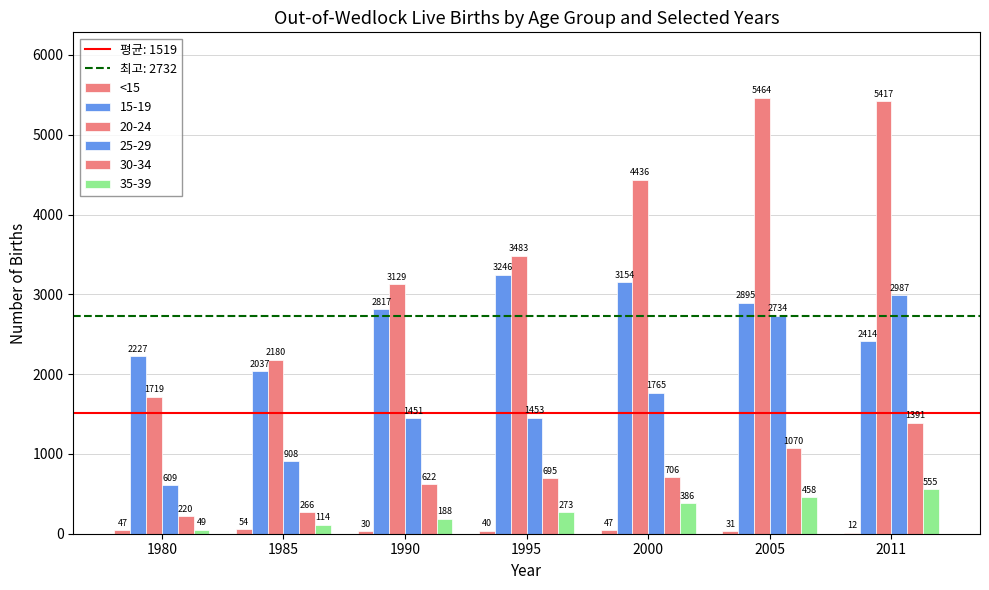

How many distinct data groups are displayed?

6